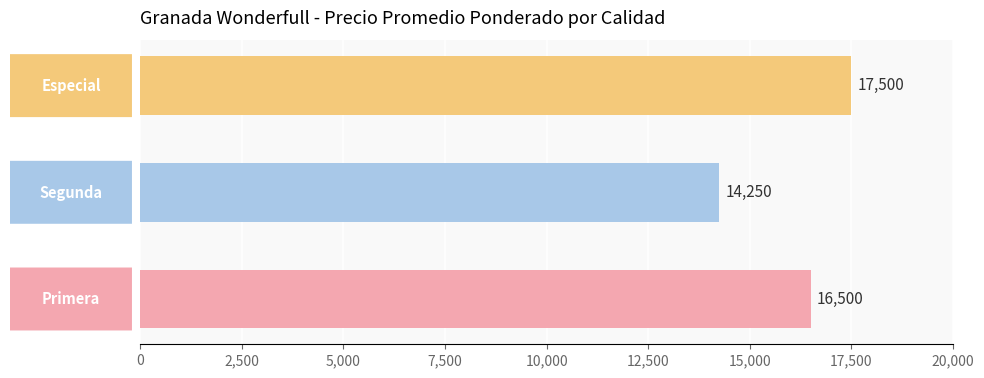

Count the values in the range 14250 to 17500.

3